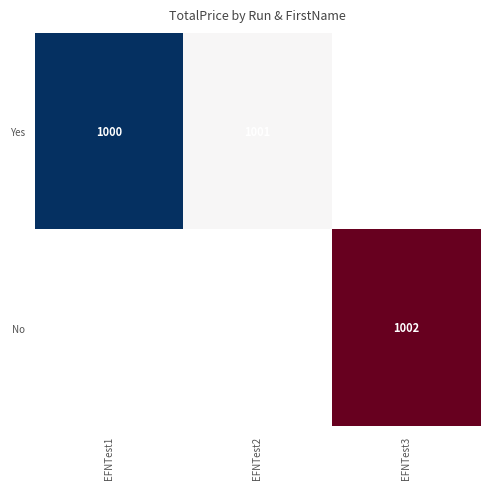

The No series shows 280.3 at EFNTest3. True or false?

False